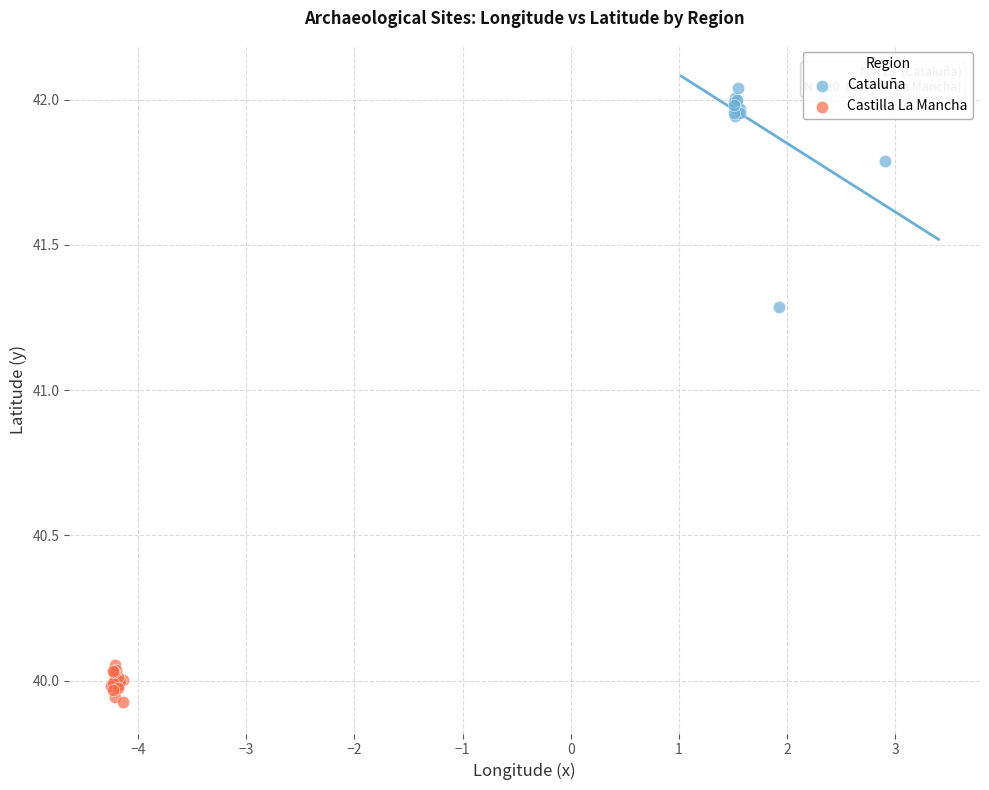

Which series reaches the minimum Y coordinate?

Castilla La Mancha